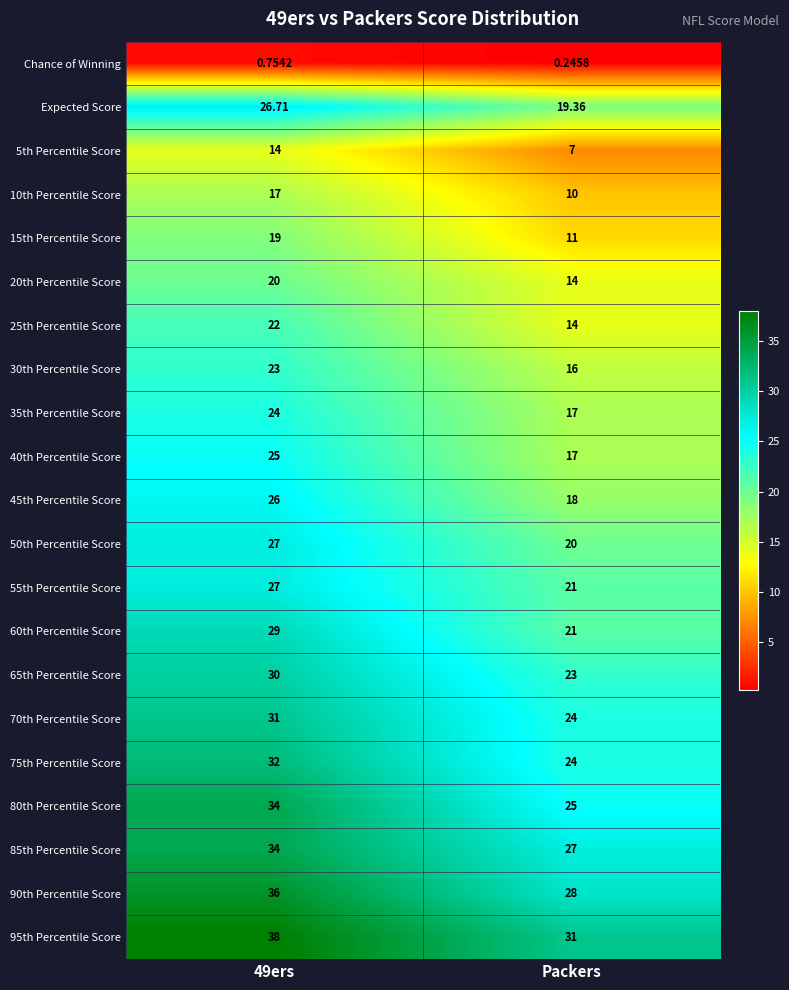

At which category does the chart reach its minimum across all series?

Packers